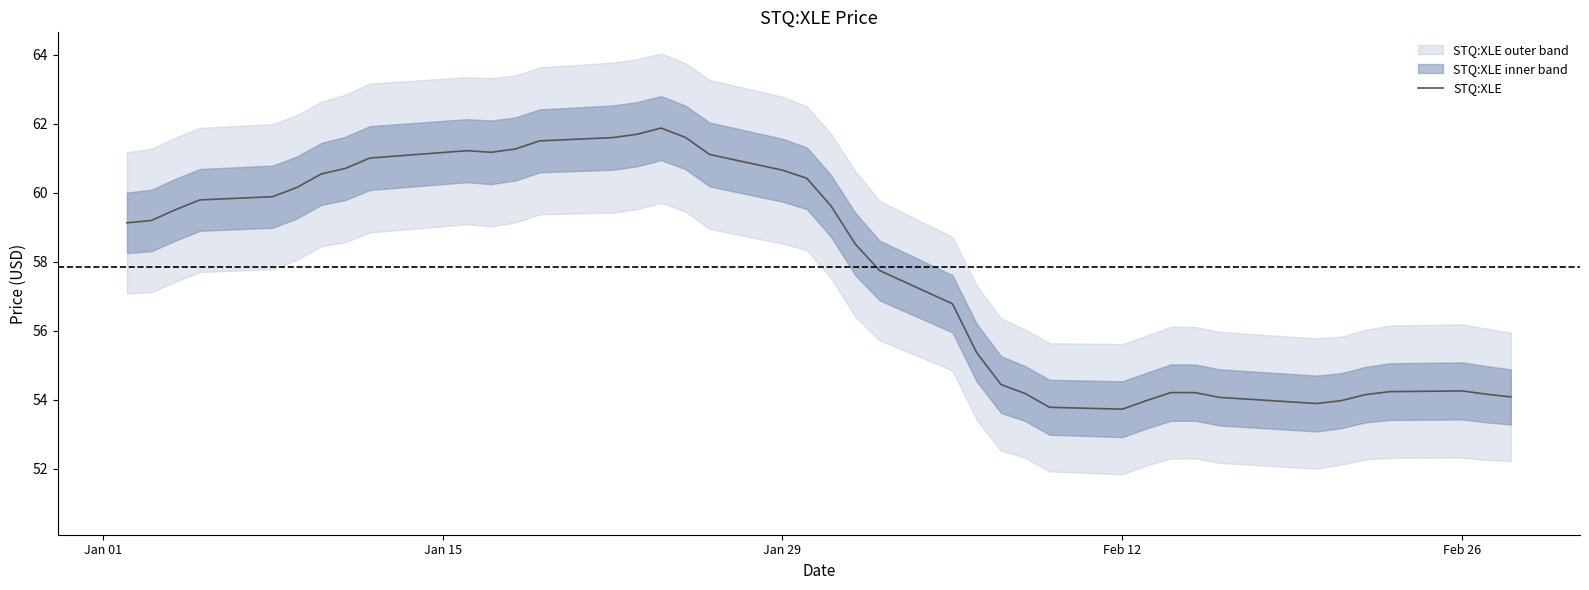

What is the minimum value shown in the chart?

53.7